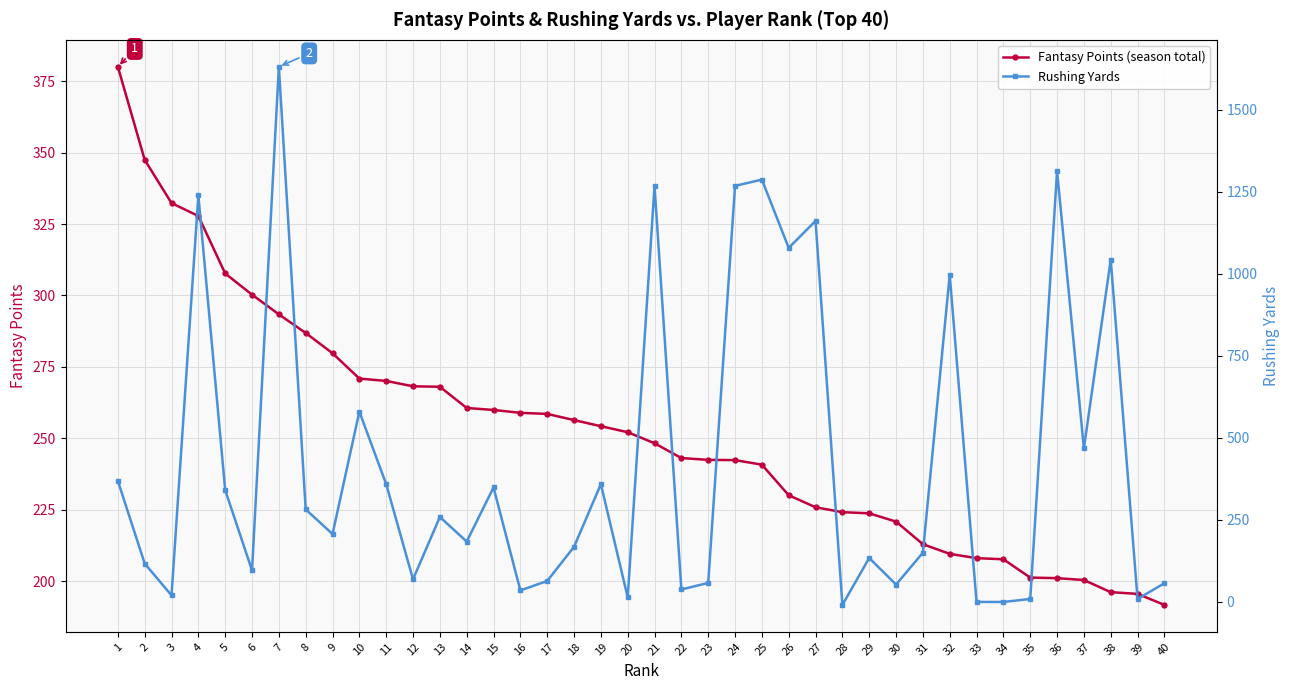

True or false: Rushing Yards has a value of 359.0 at 11.

True